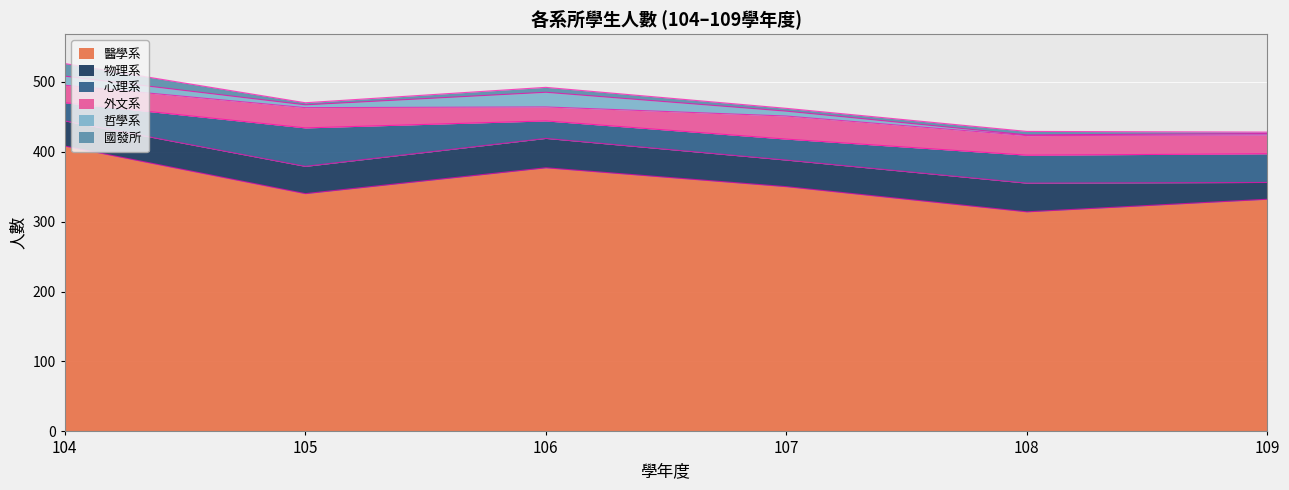

Which series changed the most between 104 and 108?

醫學系